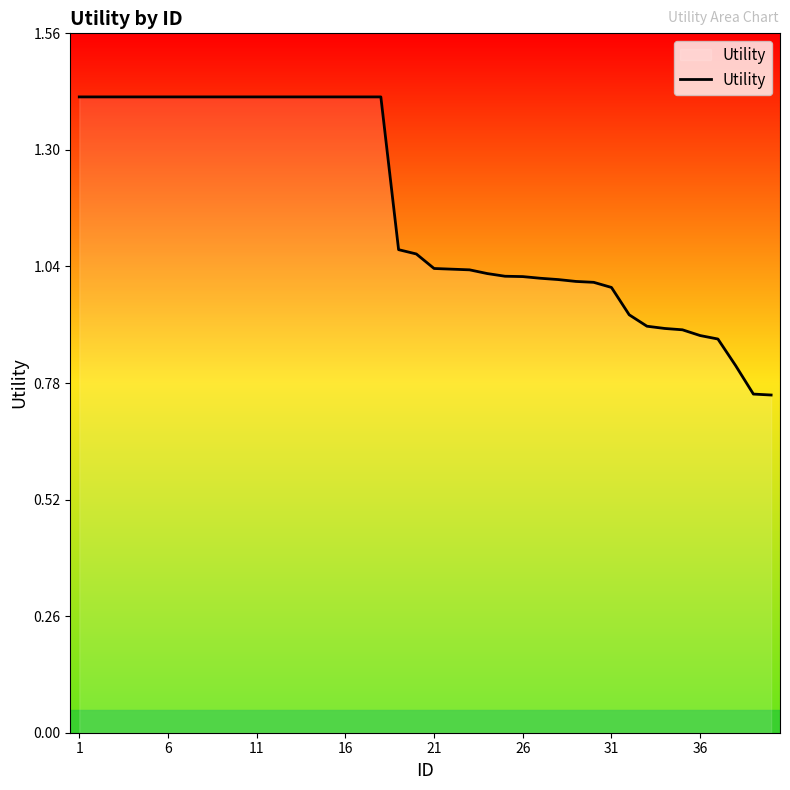

How many lines are shown in the chart?

1